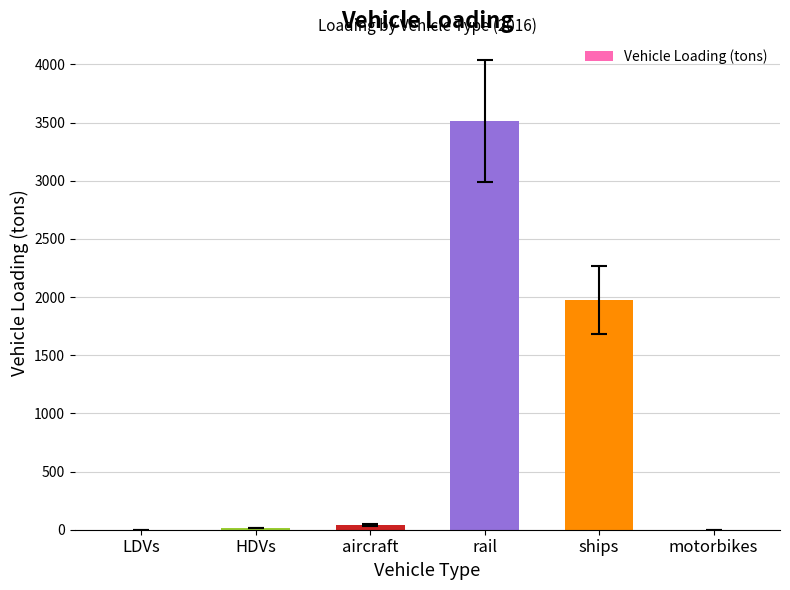

Where is the data nearest to the value 1756?

ships